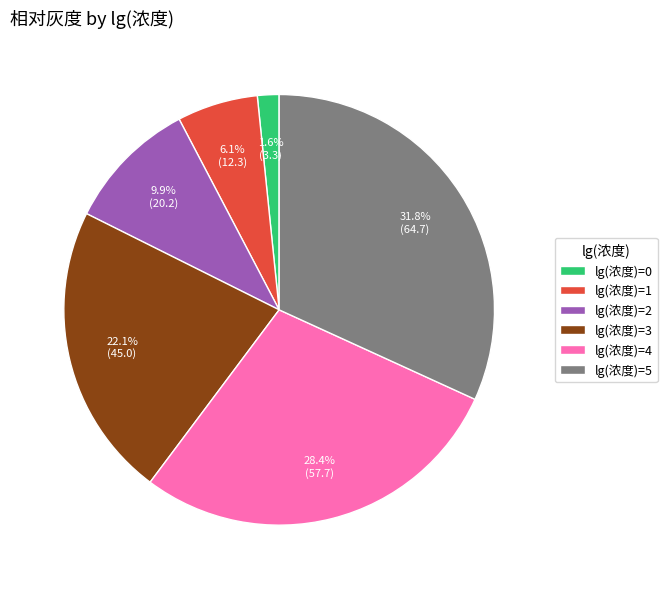

What is the ratio of the value at lg(浓度)=4 to the value at lg(浓度)=1?

4.7